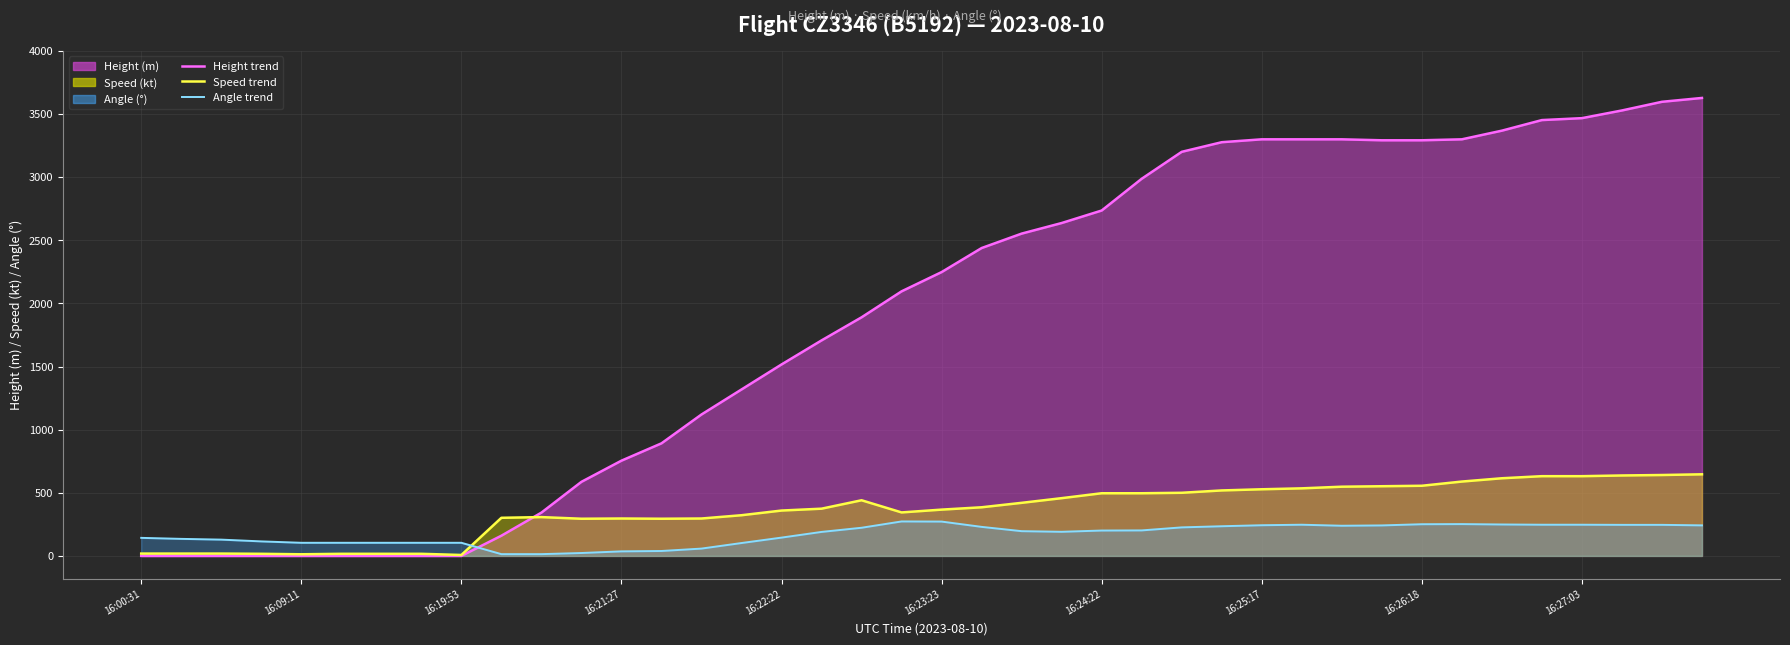

What is the value of the Speed point at the 6th from the left?

16.7